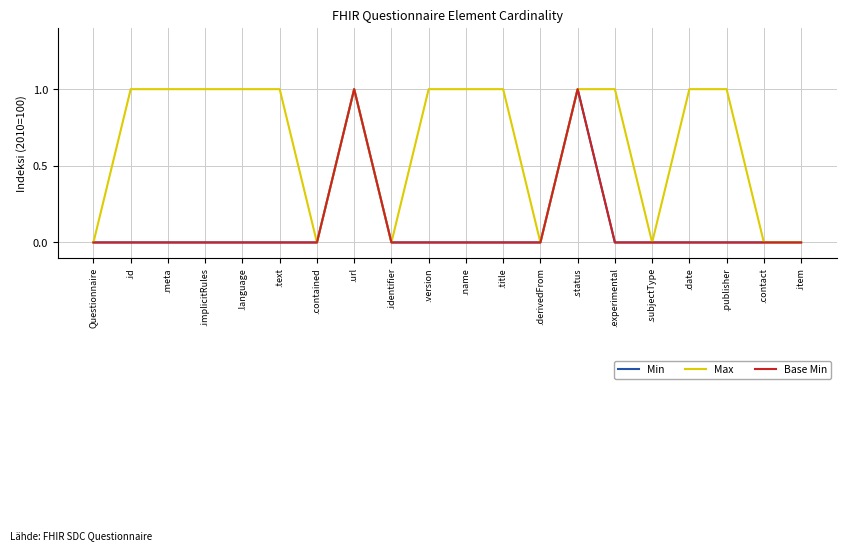

True or false: Base Min and Min cross at least once.

False